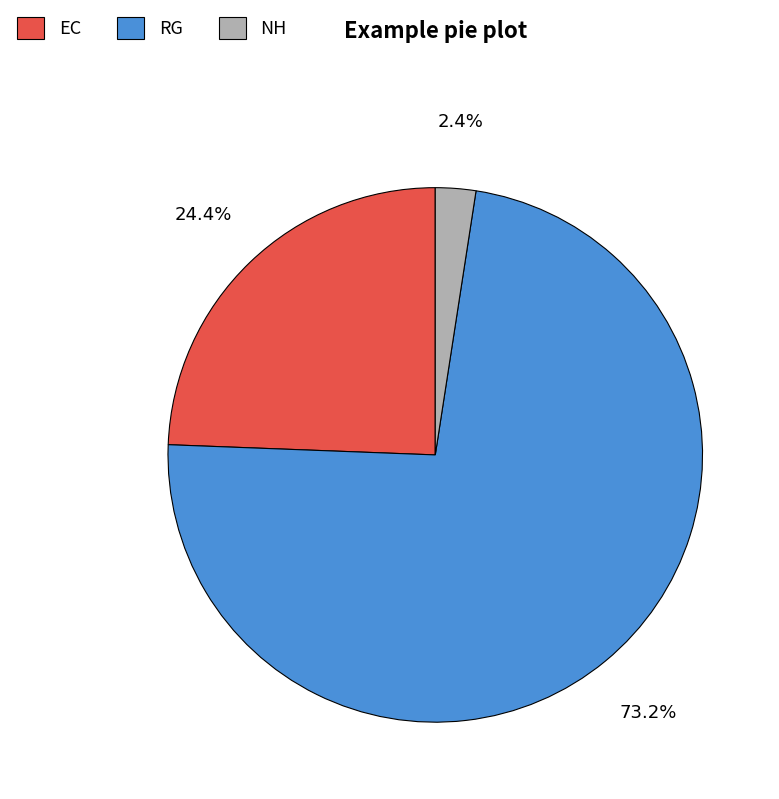

Is there a majority slice in this chart?

Yes